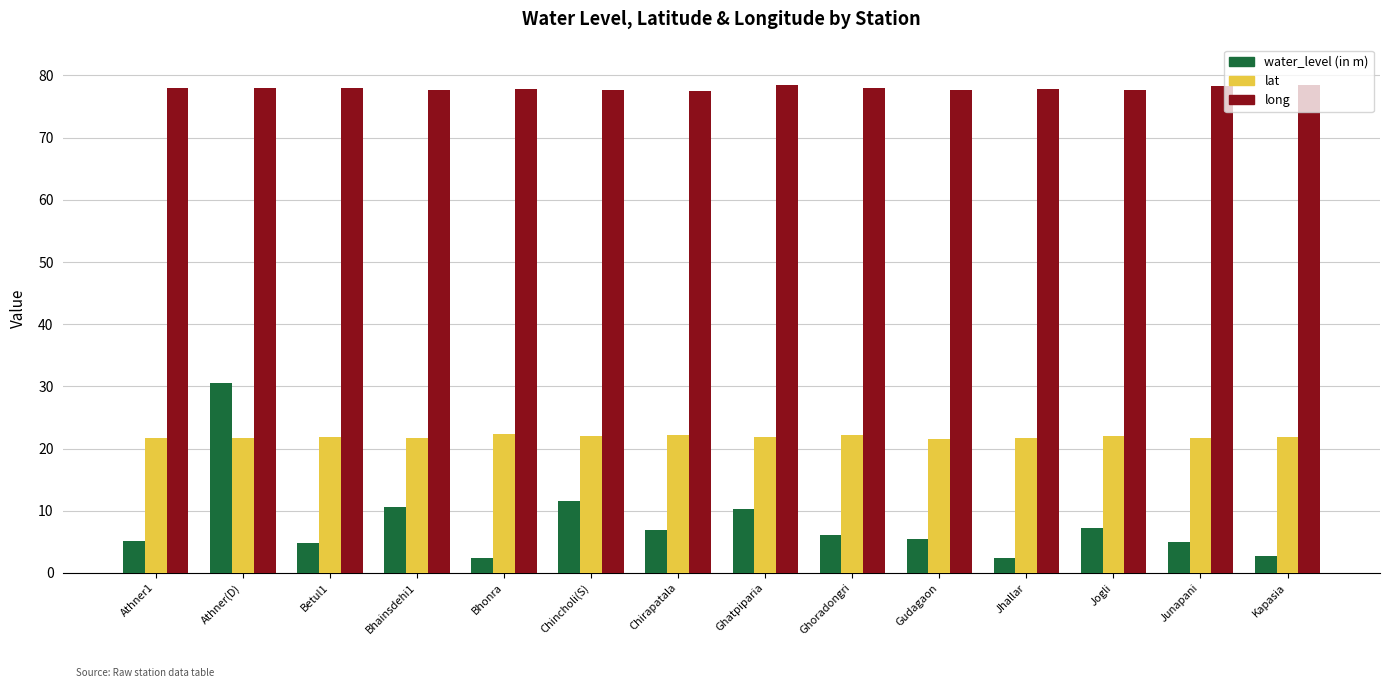

Are the bars horizontal?

No